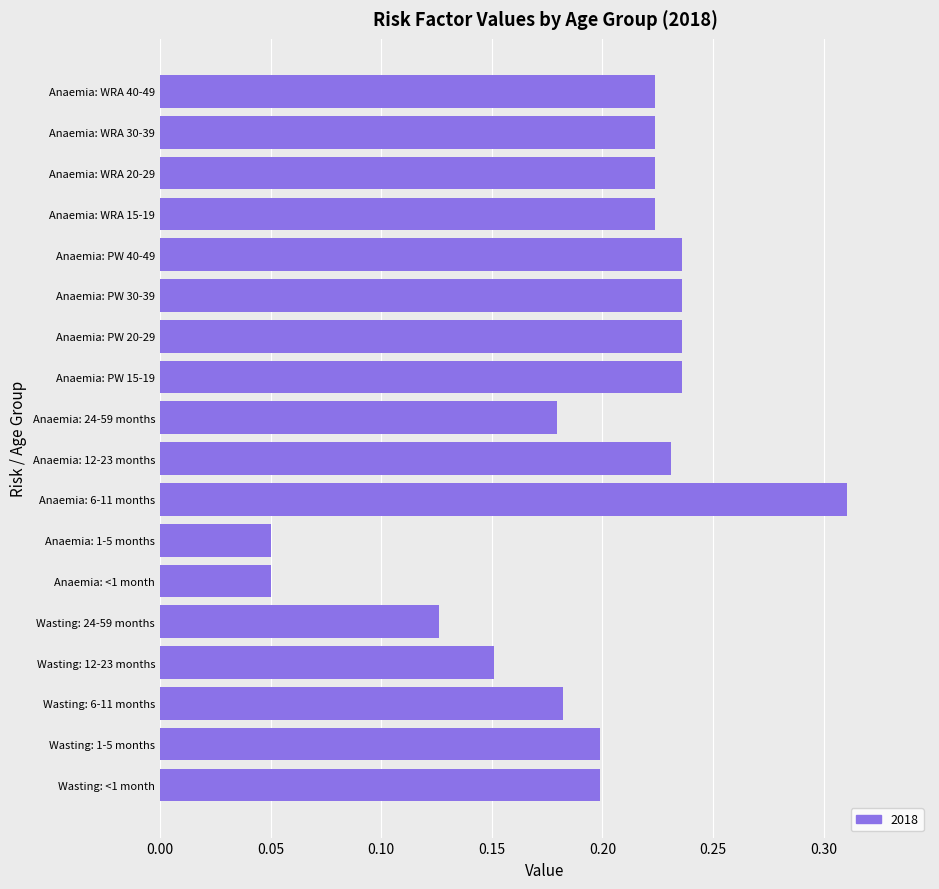

Does the chart contain any negative values?

No